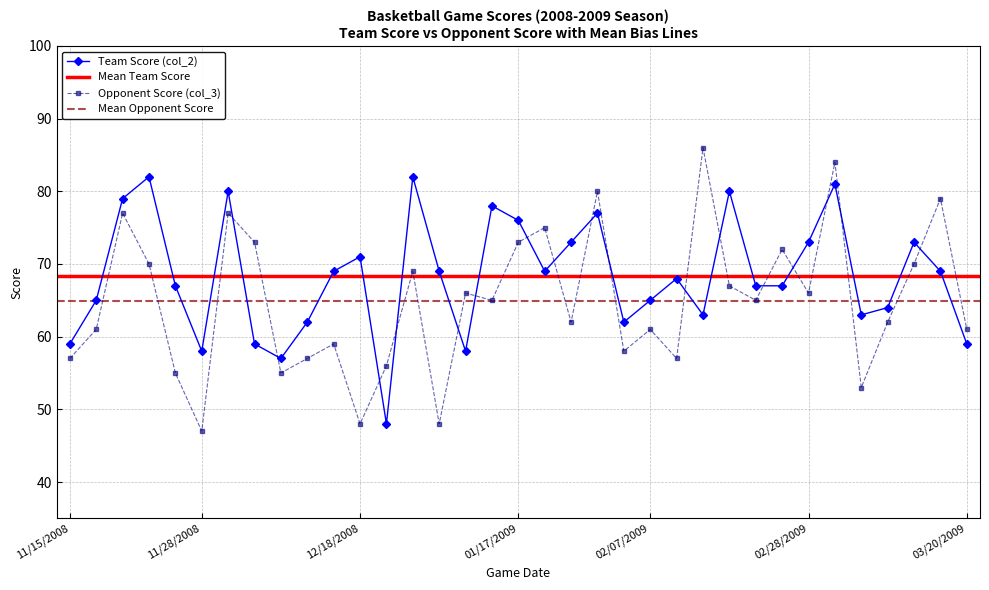

What is the difference between the maximum and minimum values in the Opponent Score (col_3) series?

39